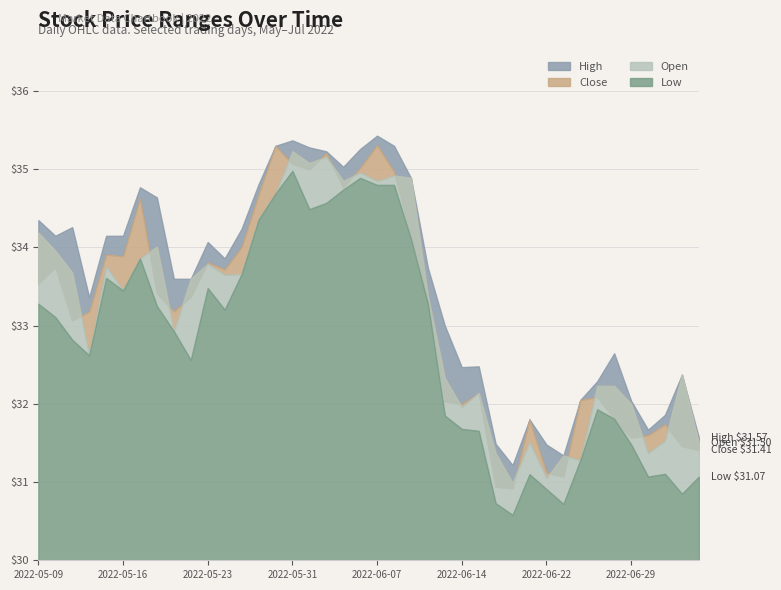

What is the difference between the maximum and minimum values in the Open series?

4.2